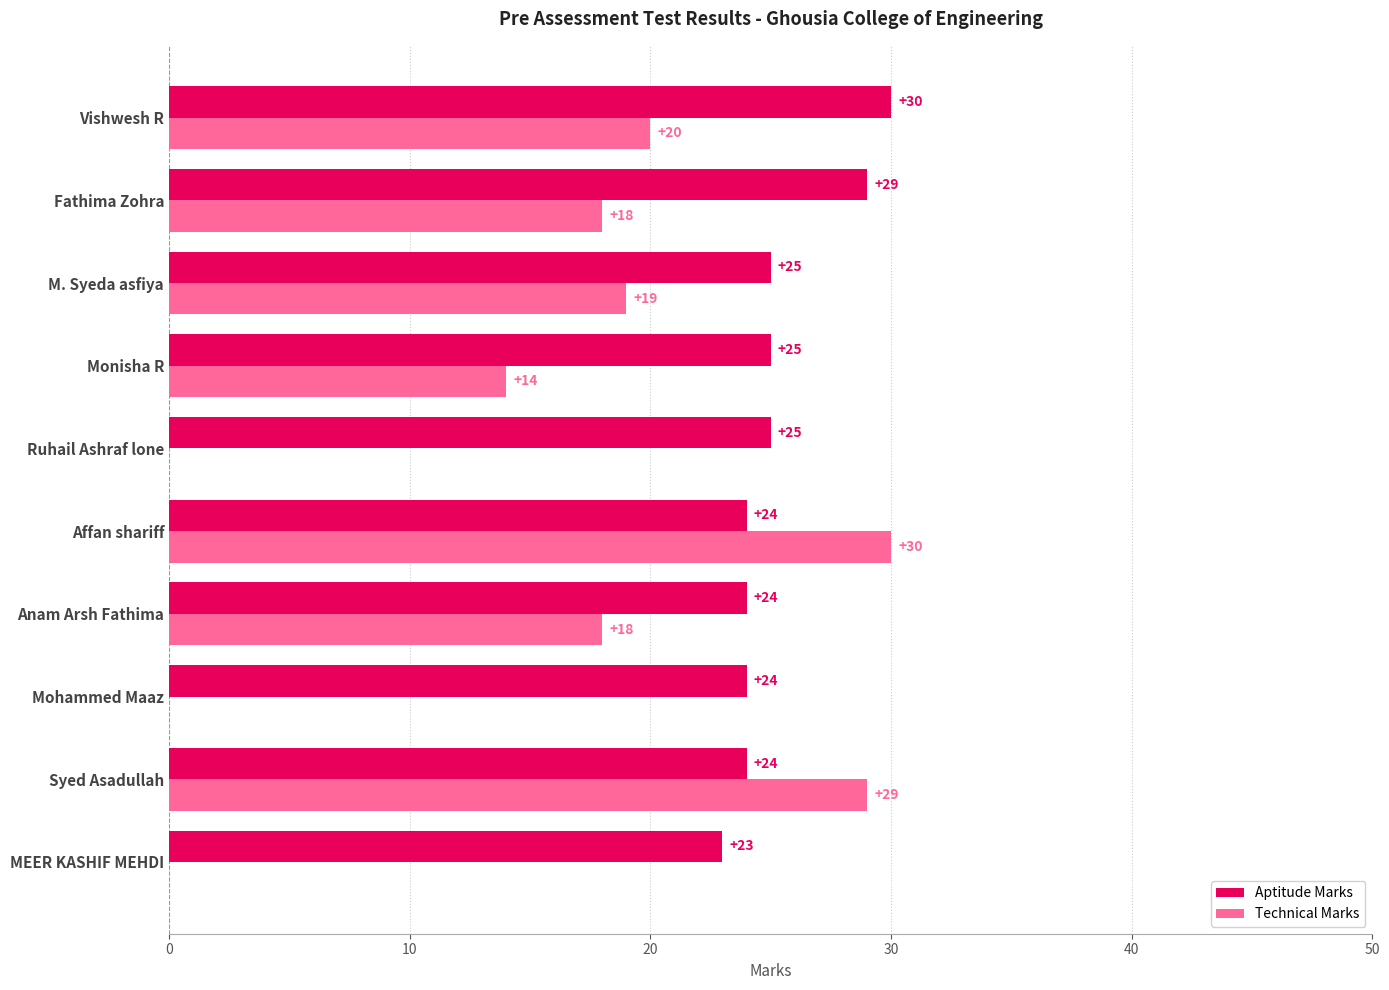

What is the greatest value displayed?

30